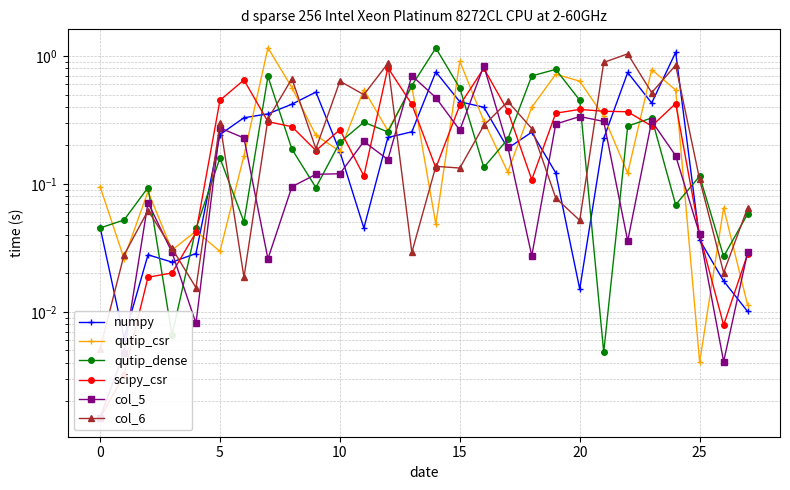

How many lines are shown in the chart?

6